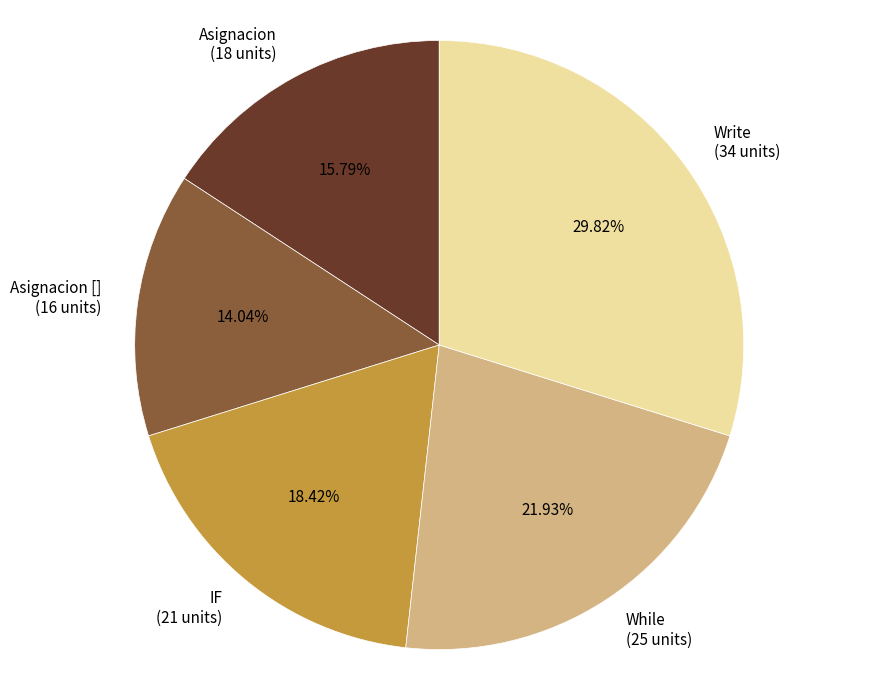

How much of the chart is everything except Asignacion?

84.2%